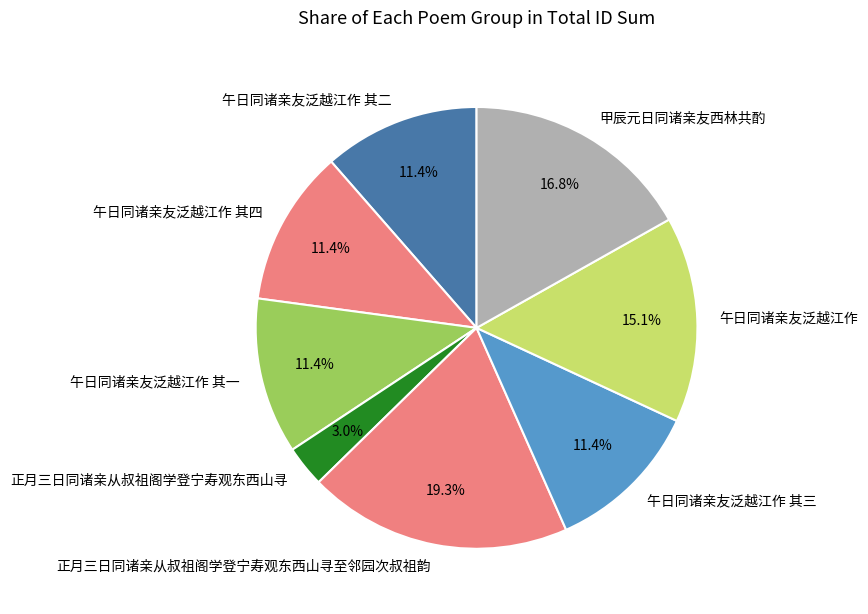

What is the largest slice in the pie chart?

正月三日同诸亲从叔祖阁学登宁寿观东西山寻至邻园次叔祖韵